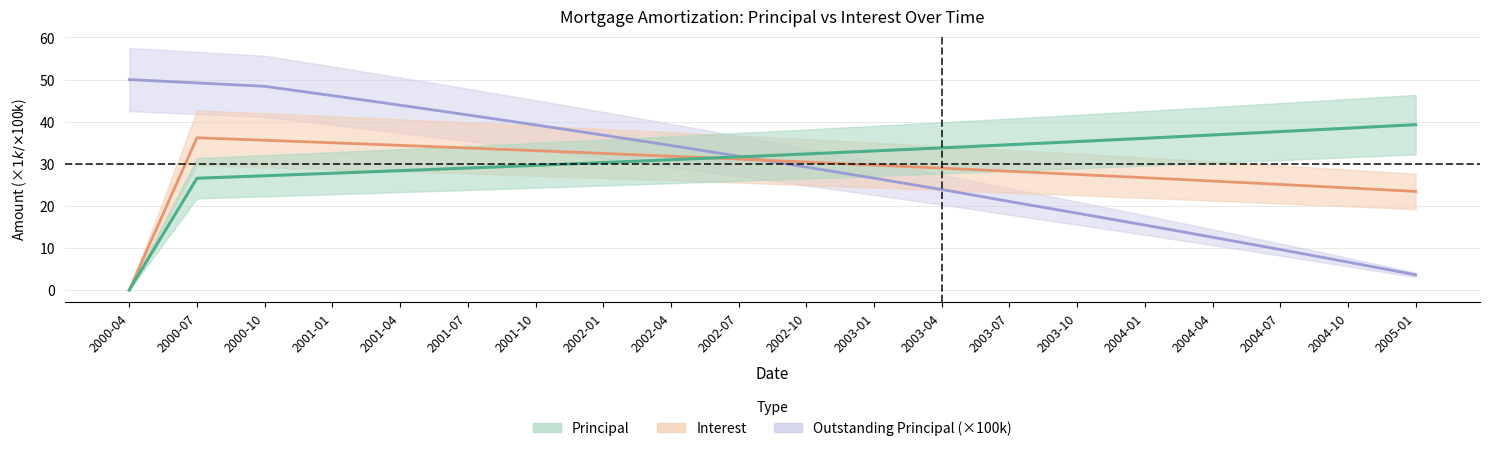

What is the sum of all Principal values?

618.4